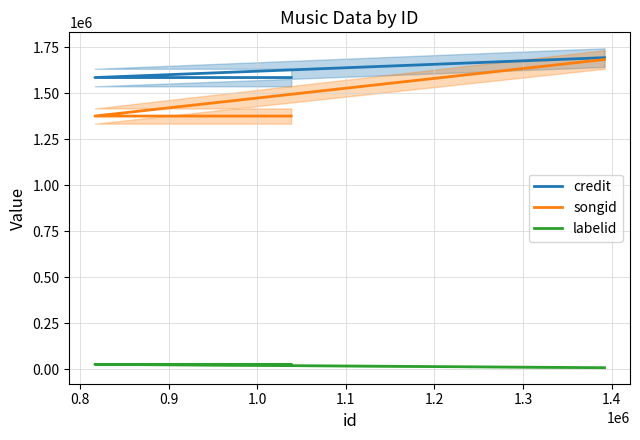

How many lines are shown in the chart?

3